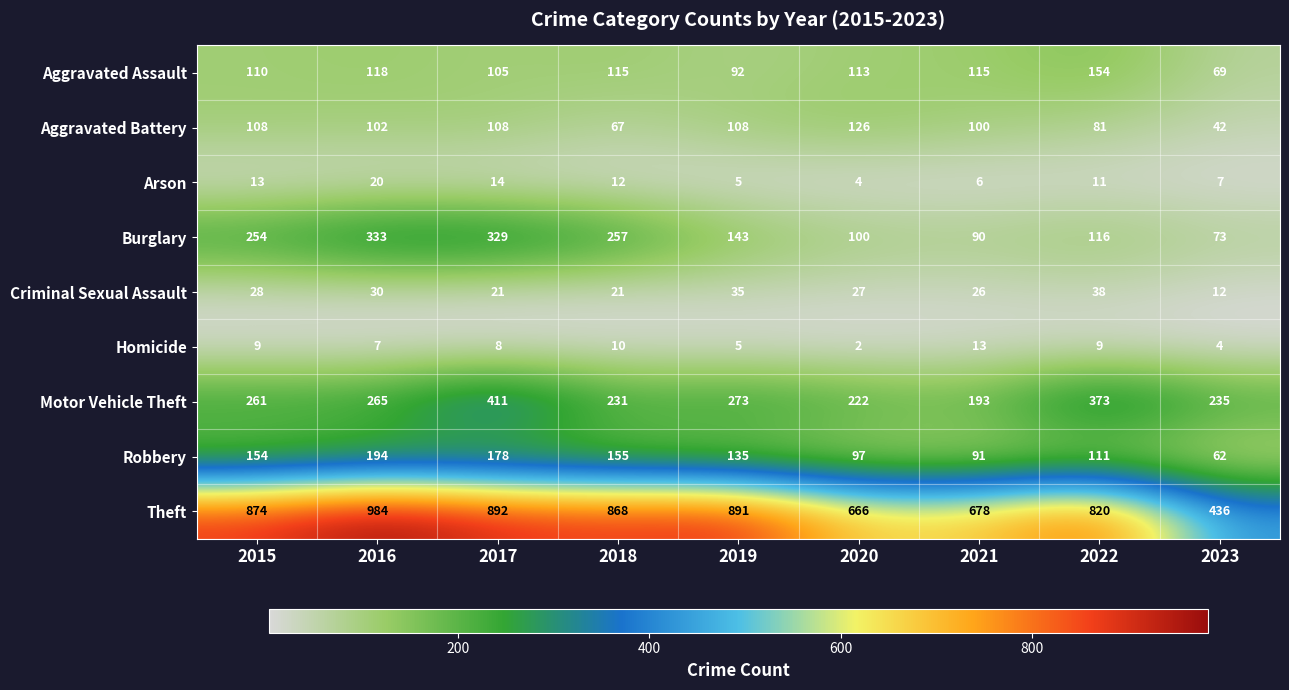

What is the sum of the Aggravated Assault values at 2020 and 2015?

223